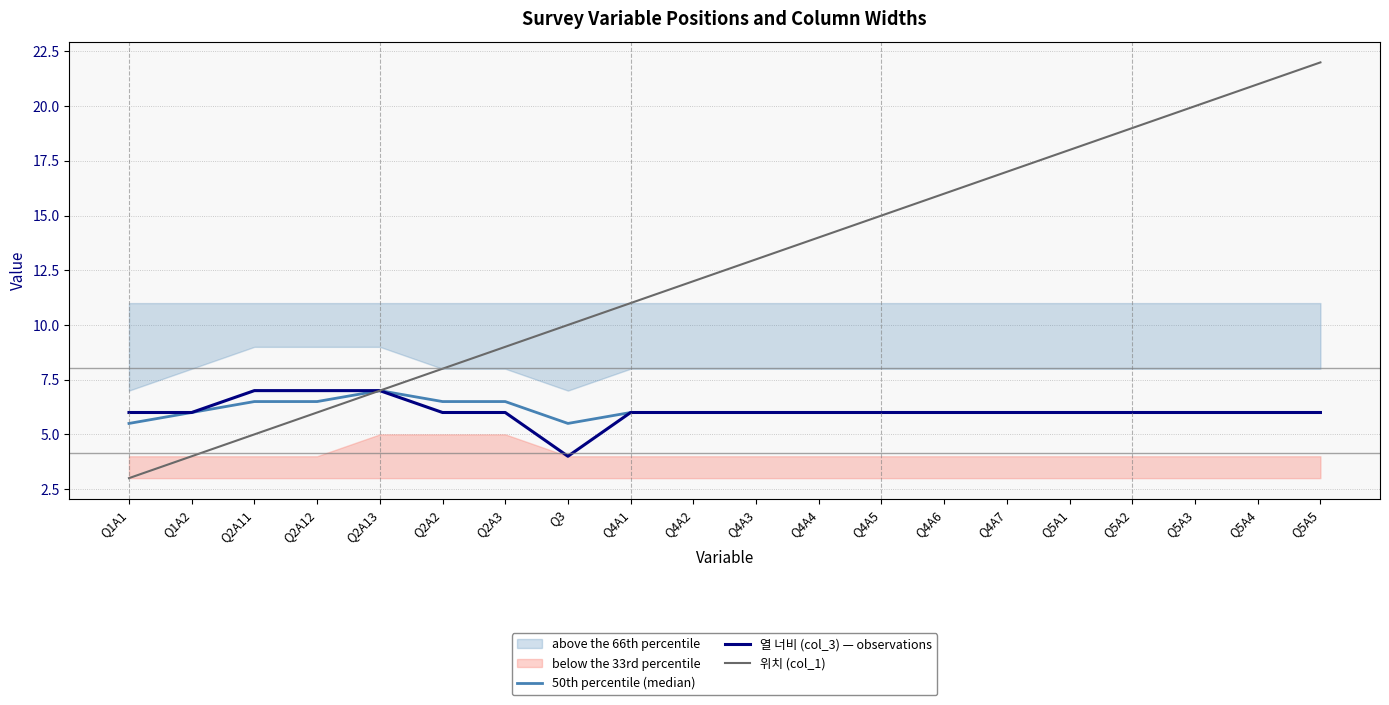

The value of 위치 (col_1) at Q4A5 is 20.0. True or false?

False